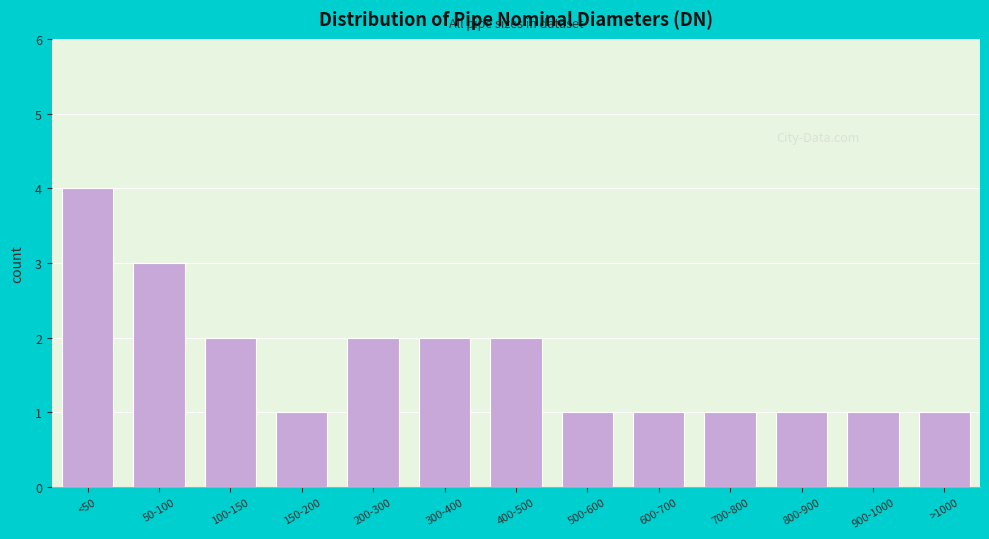

Reading left to right, transcribe all the data shown in this chart.

<50=4	50-100=3	100-150=2	150-200=1	200-300=2	300-400=2	400-500=2	500-600=1	600-700=1	700-800=1	800-900=1	900-1000=1	>1000=1